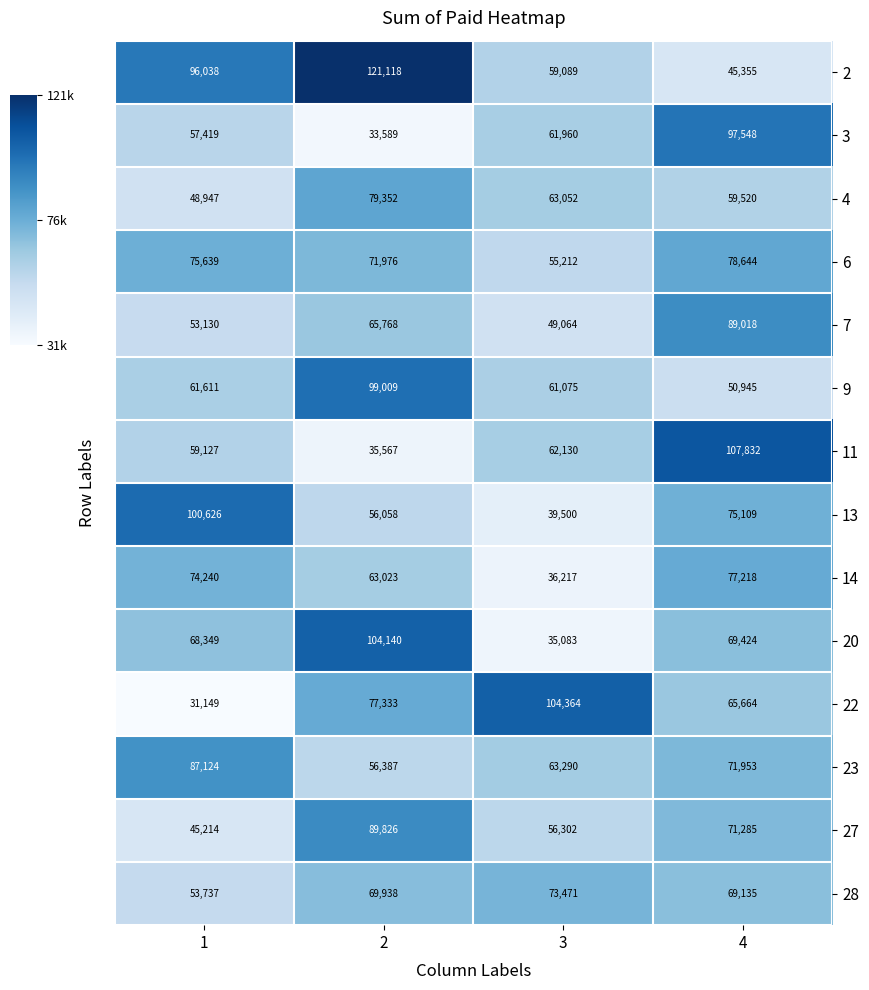

Count the 27 values in the range 56302 to 89826.

3